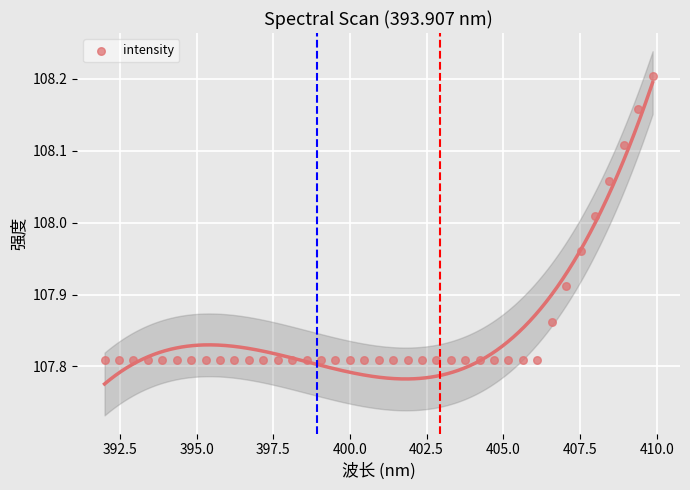

What is the range of X values (max minus min)?

17.9